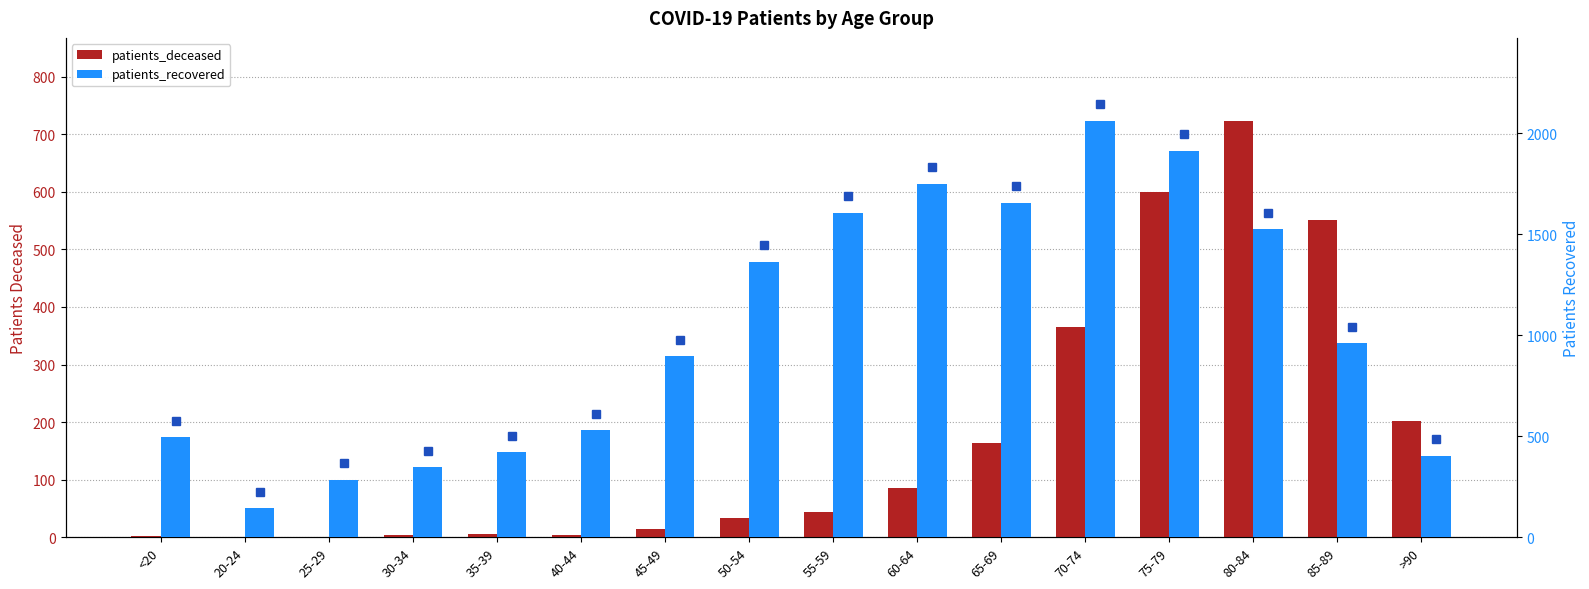

Between >90 and 80-84, which is larger?

80-84